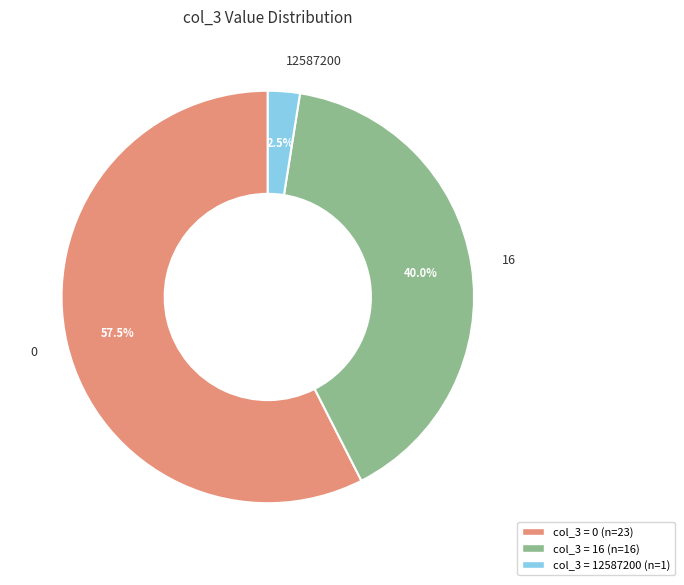

To the nearest percent, what is the difference between the largest and smallest slice percentages?

55%